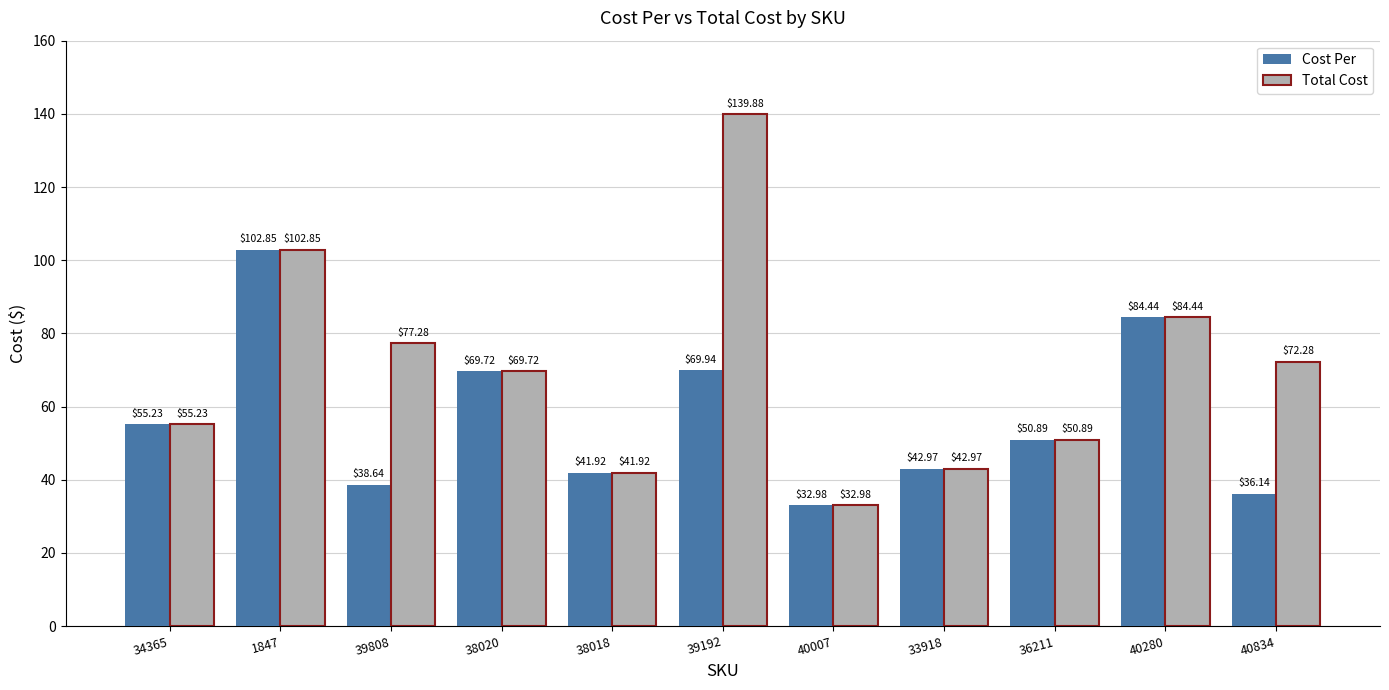

Rank the series by their average value, from highest to lowest.

Total Cost, Cost Per